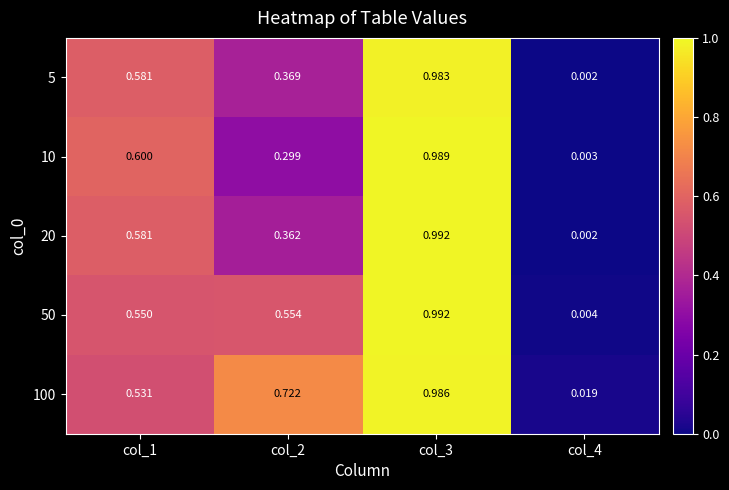

At which category does the chart reach its peak across all series?

col_3